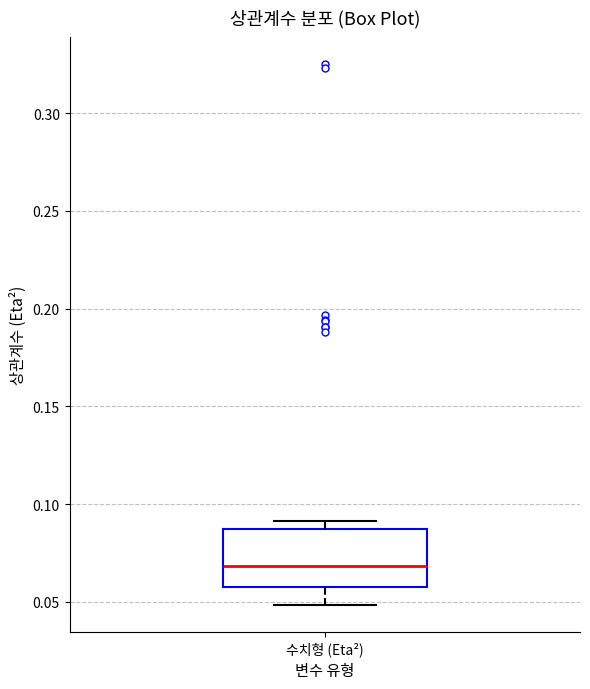

Where is the lower edge of the box for 수치형 (Eta²) on the y-axis? The values are not printed on the chart, so give them approximately, as read against the axis.

0.055